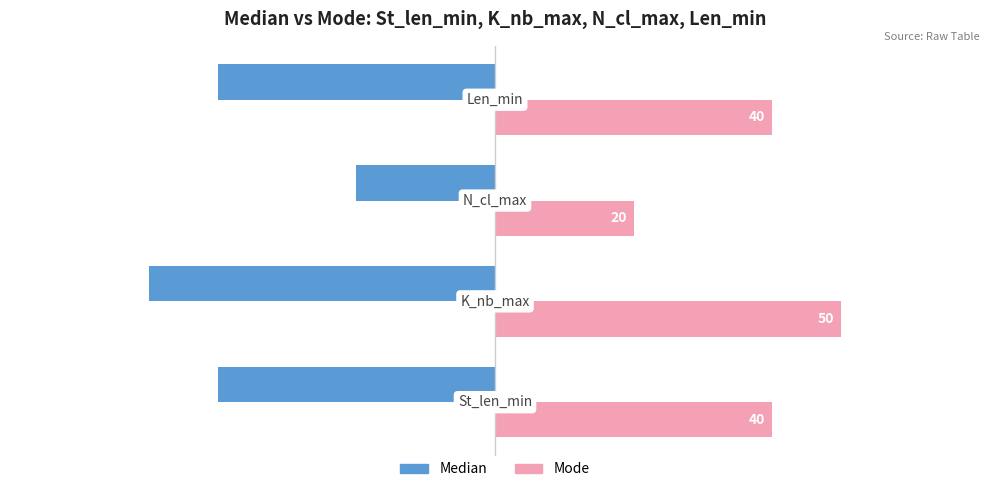

Count the Mode values in the range 40 to 50.

3